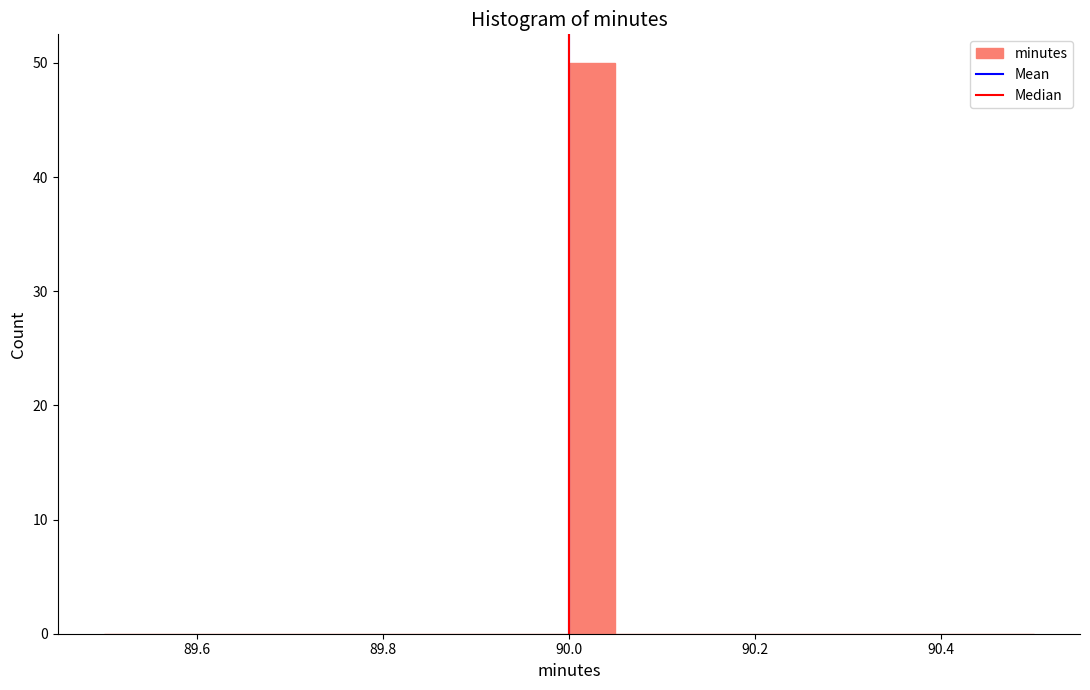

Around what value on the x-axis is the tallest bar? Give the approximate position of its centre, as read against the axis.

90.02